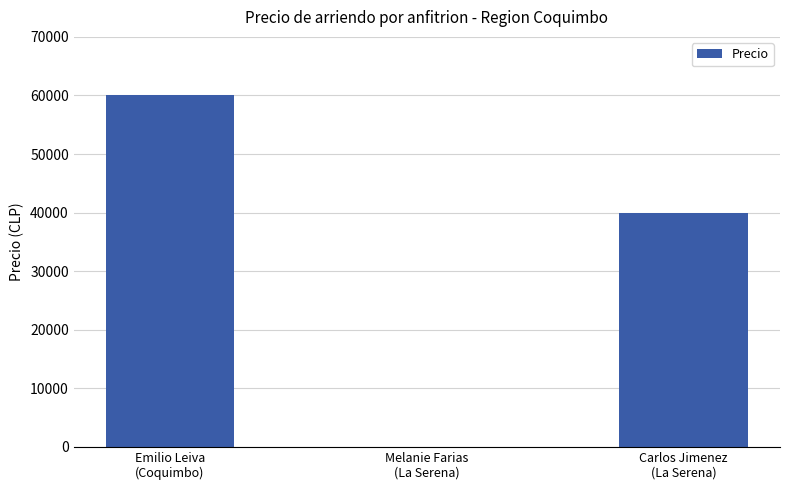

Count the values in the range 1 to 60000.

3